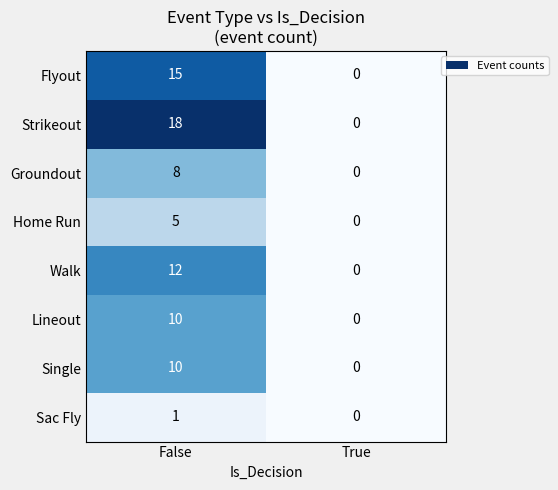

Which series has the largest total across all categories?

Strikeout